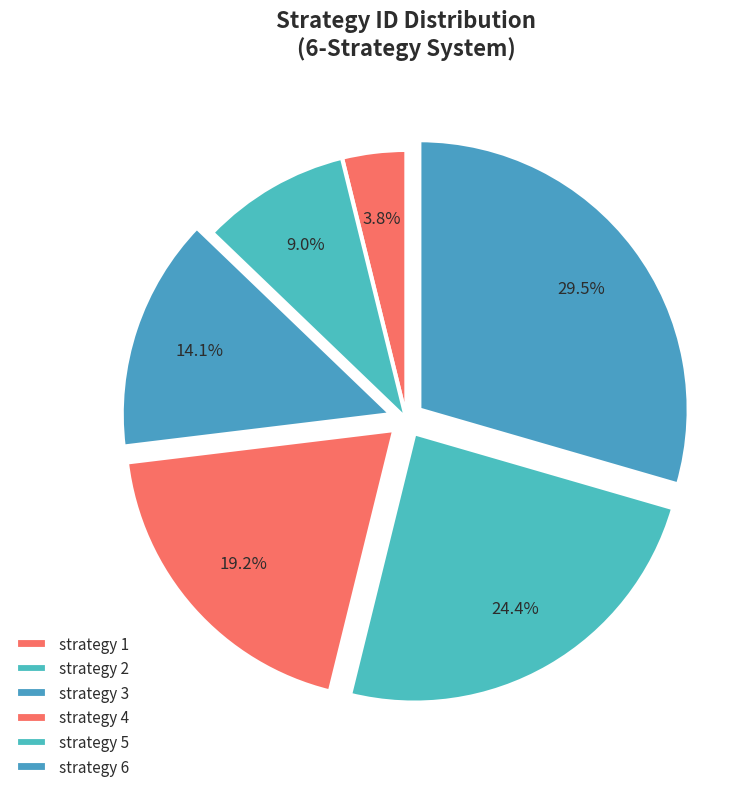

The strategy 4 slice represents 19% of the pie. True or false?

True